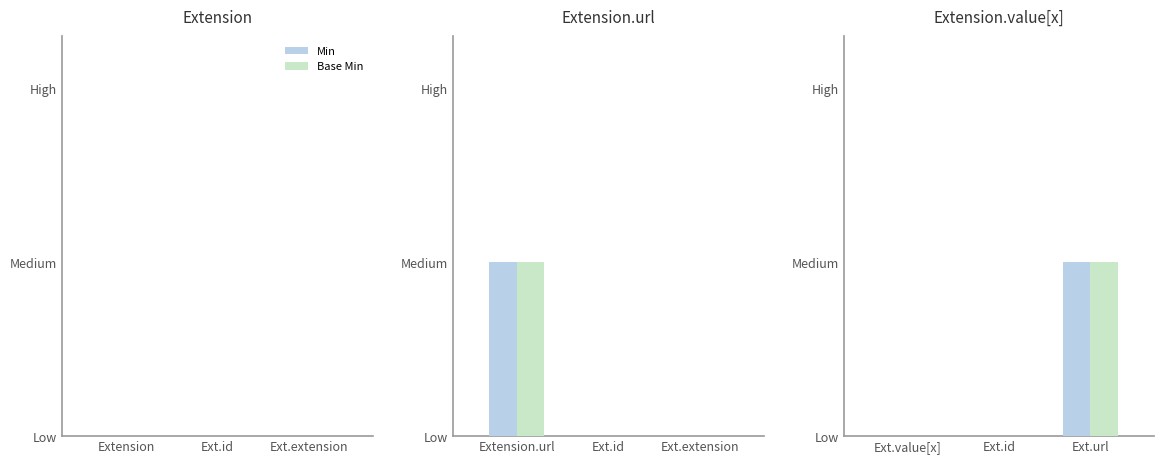

True or false: Base Min has a value of 1 at Ext.url.

False